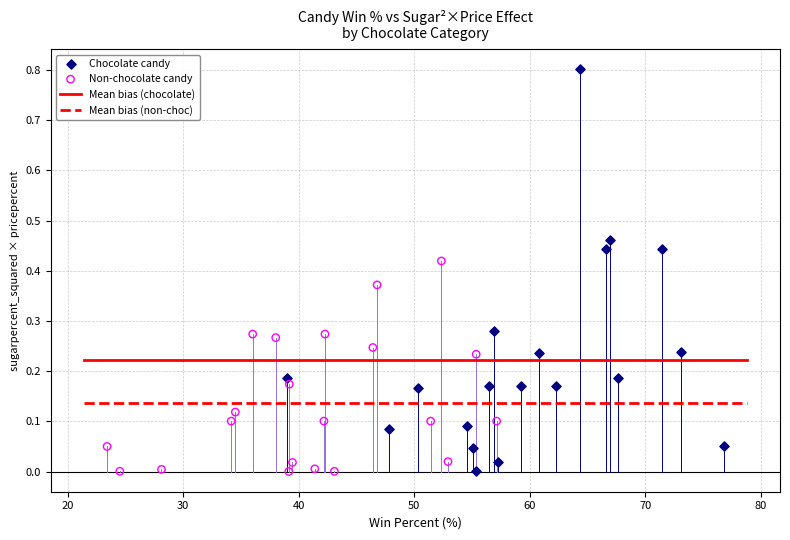

Which series has the largest Y range (max minus min)?

Chocolate candy